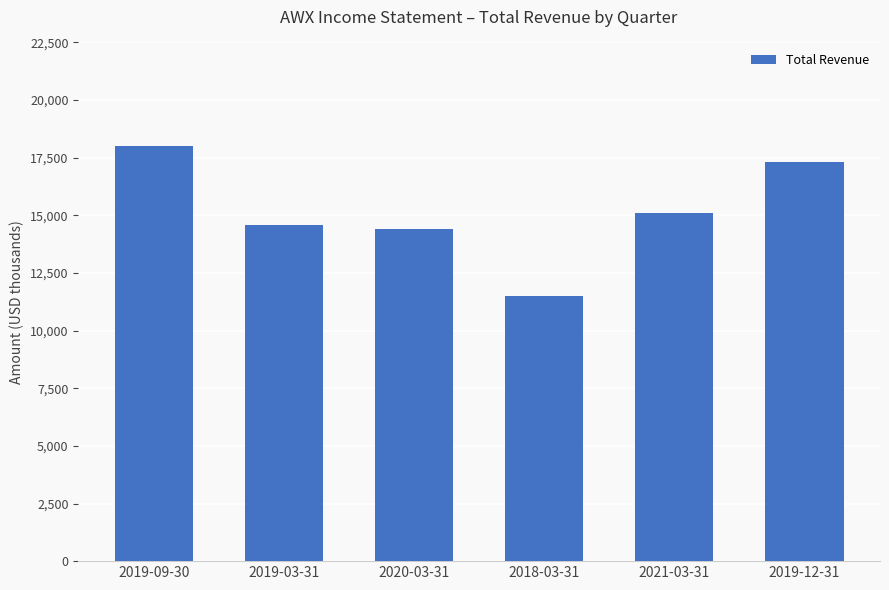

List the labels in order of value, largest first.

2019-09-30, 2019-12-31, 2021-03-31, 2019-03-31, 2020-03-31, 2018-03-31